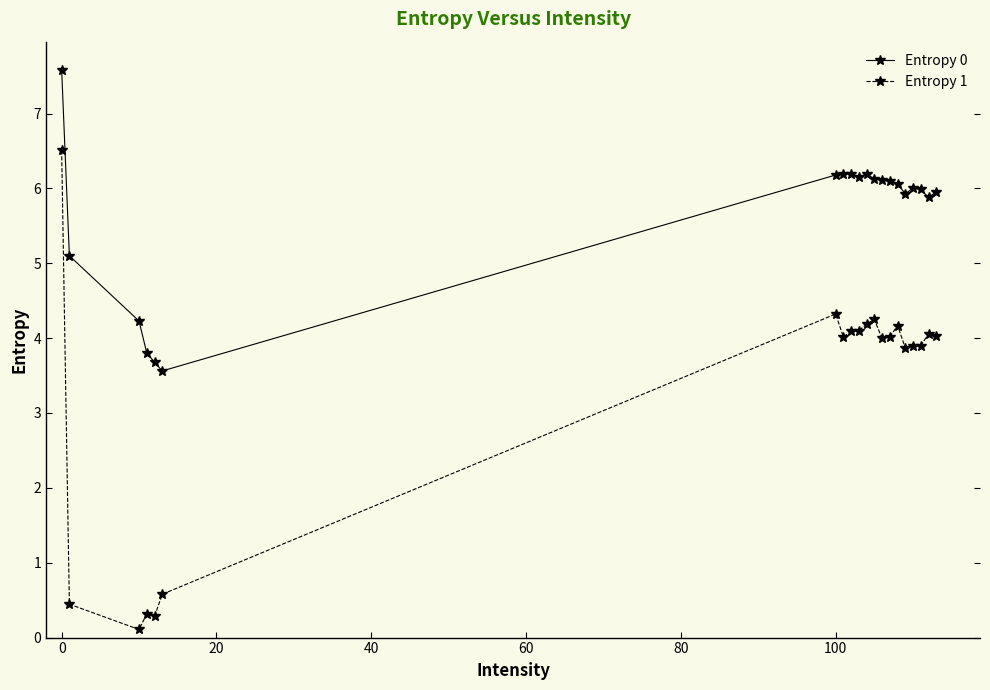

Which series has the largest range (max minus min)?

Entropy 1